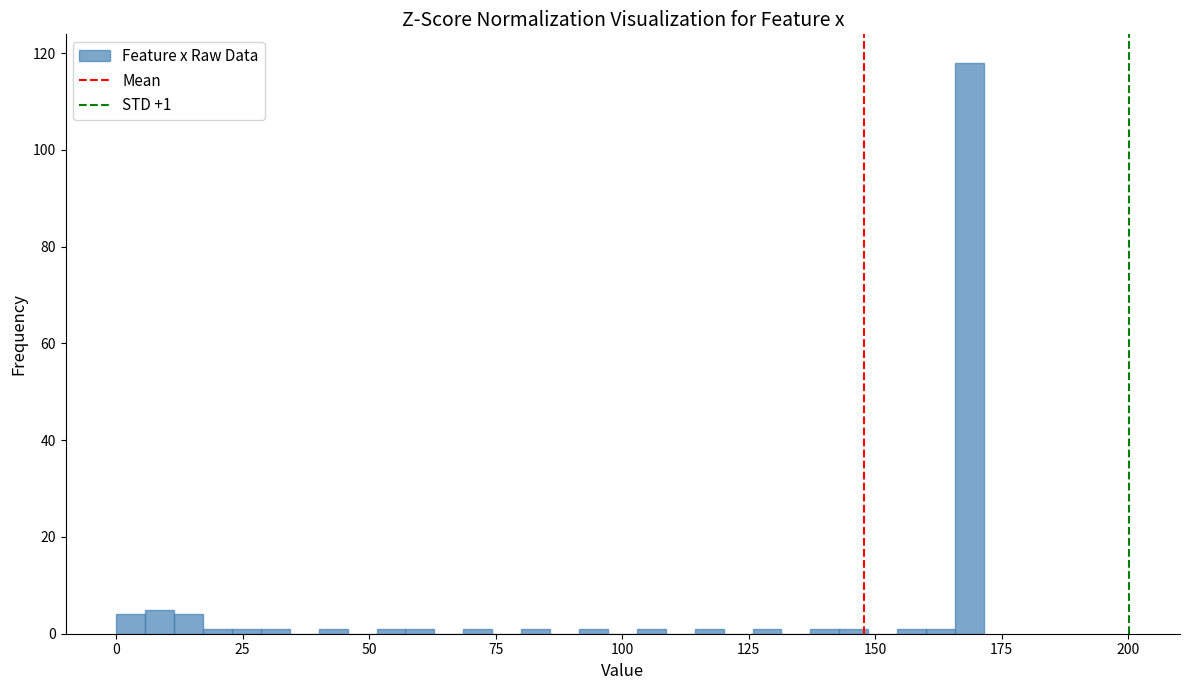

Around what value on the x-axis is the tallest bar? Give the approximate position of its centre, as read against the axis.

170